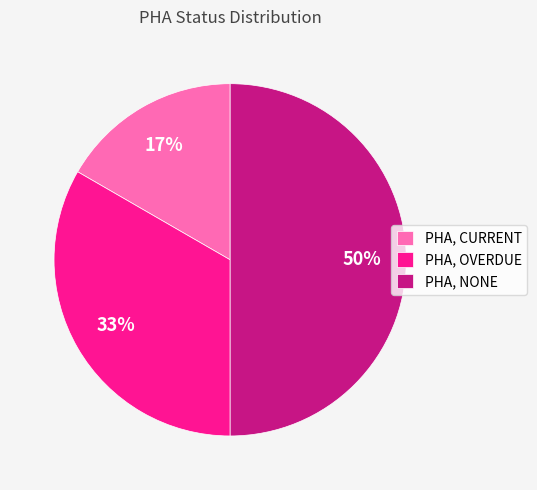

Rank the categories by value from lowest to highest.

PHA, CURRENT, PHA, OVERDUE, PHA, NONE